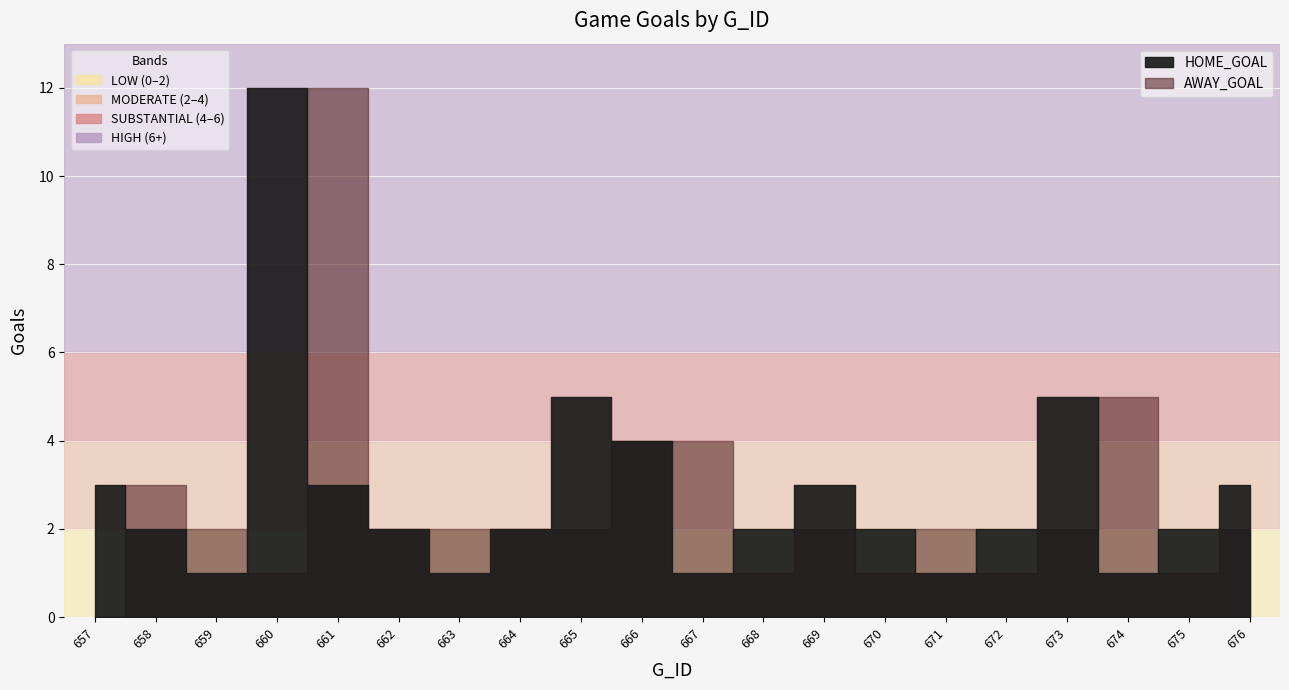

The HOME_GOAL series shows 3 at 669. True or false?

True